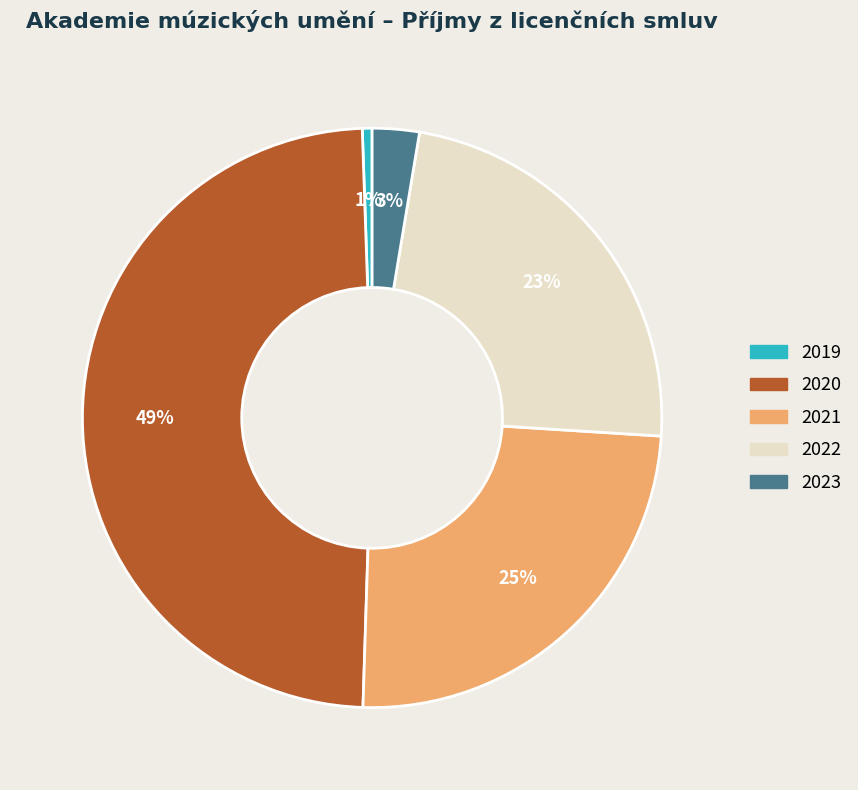

How many segments does this pie chart have?

5